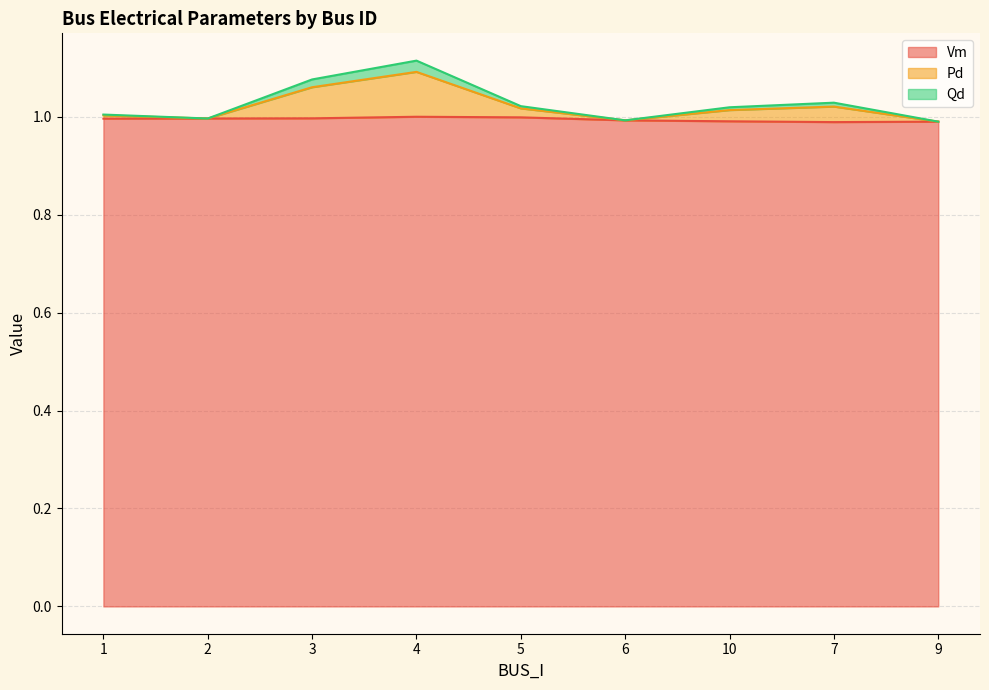

How many lines are shown in the chart?

3